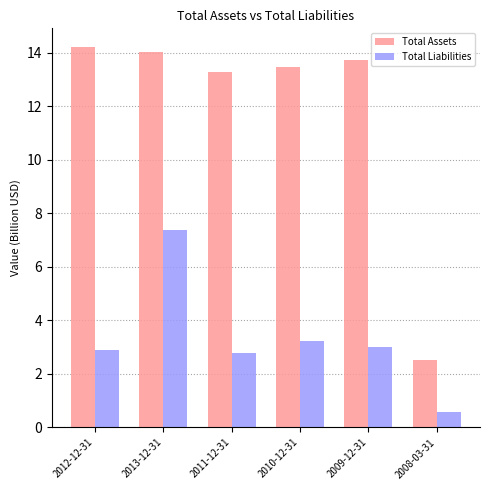

The Total Liabilities series shows 2.1 at 2010-12-31. True or false?

False